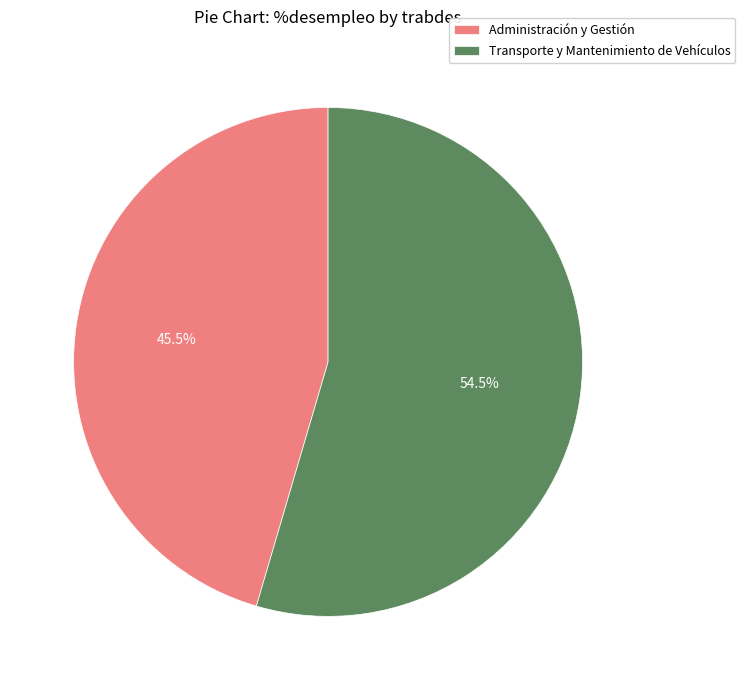

Does any single category account for the majority?

Yes